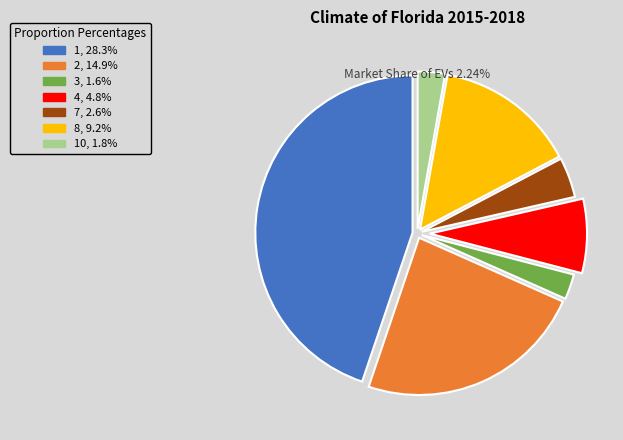

Does any single category account for the majority?

No